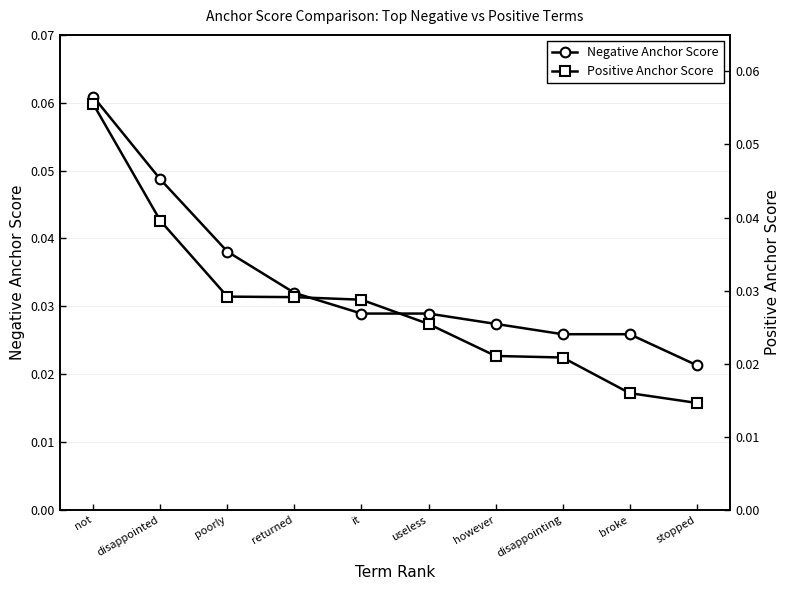

Reading right to left, list all the values displayed in this chart.

Negative Anchor Score: stopped=0.0	broke=0.0	disappointing=0.0	however=0.0	useless=0.0	it=0.0	returned=0.0	poorly=0.0	disappointed=0.0	not=0.1
Positive Anchor Score: stopped=0.0	broke=0.0	disappointing=0.0	however=0.0	useless=0.0	it=0.0	returned=0.0	poorly=0.0	disappointed=0.0	not=0.1